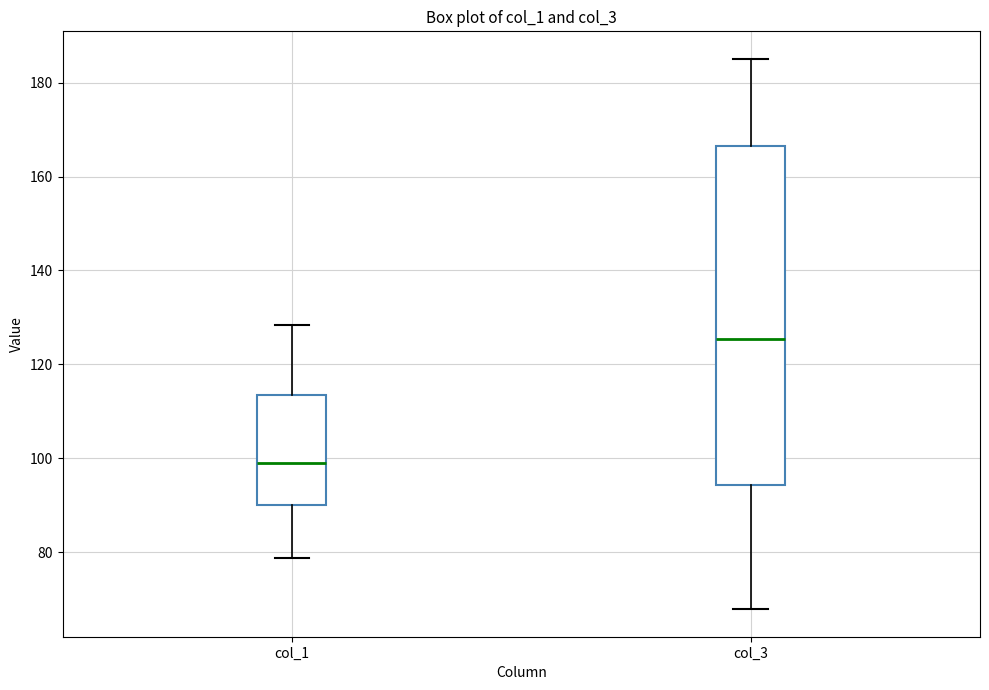

Which box has the lowest median line?

col_1